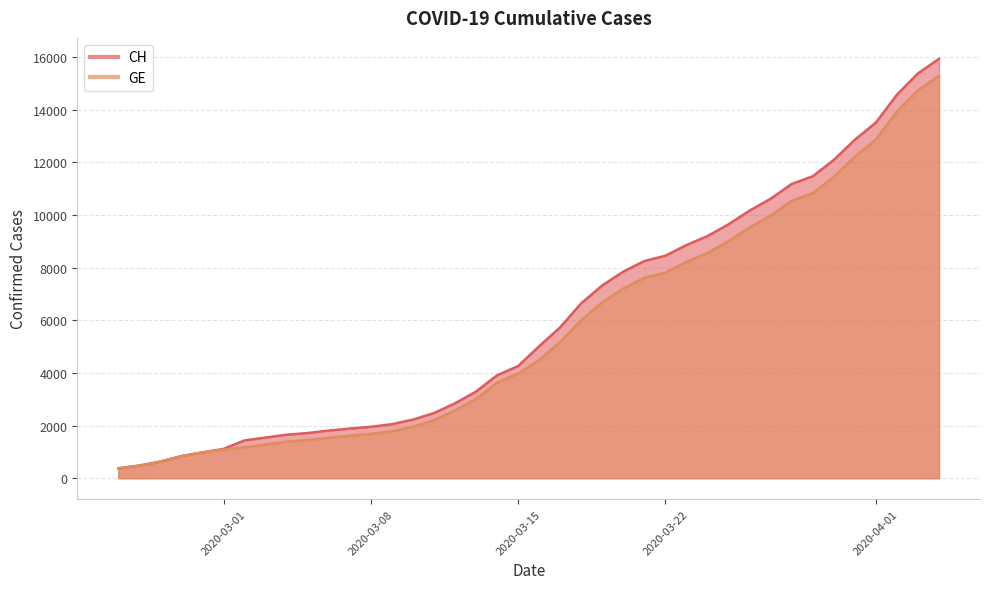

What is the value of the CH point at the 32nd from the left?

10613